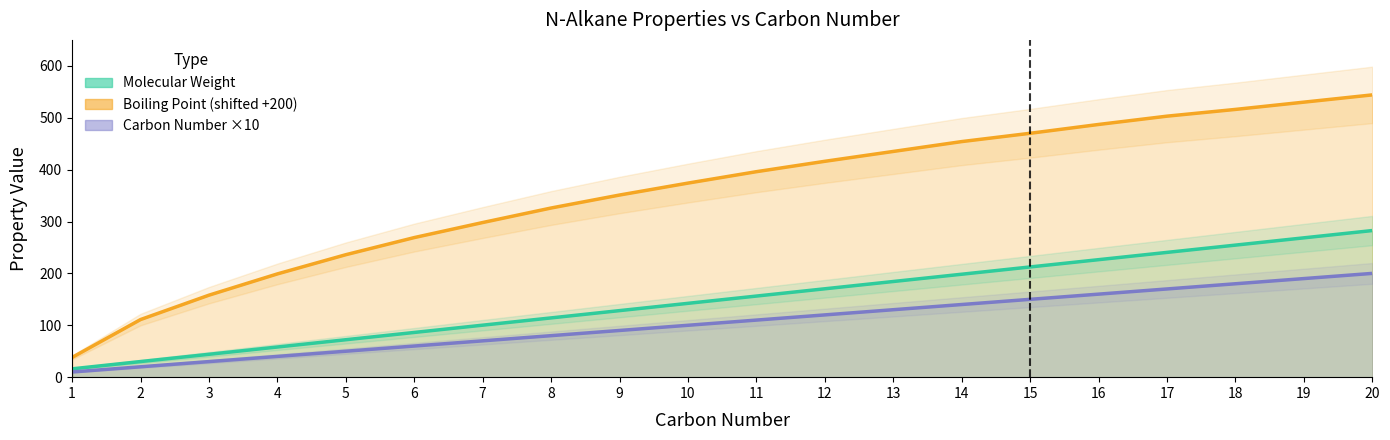

List the labels in order of Carbon Number value, largest first.

20, 19, 18, 17, 16, 15, 14, 13, 12, 11, 10, 9, 8, 7, 6, 5, 4, 3, 2, 1